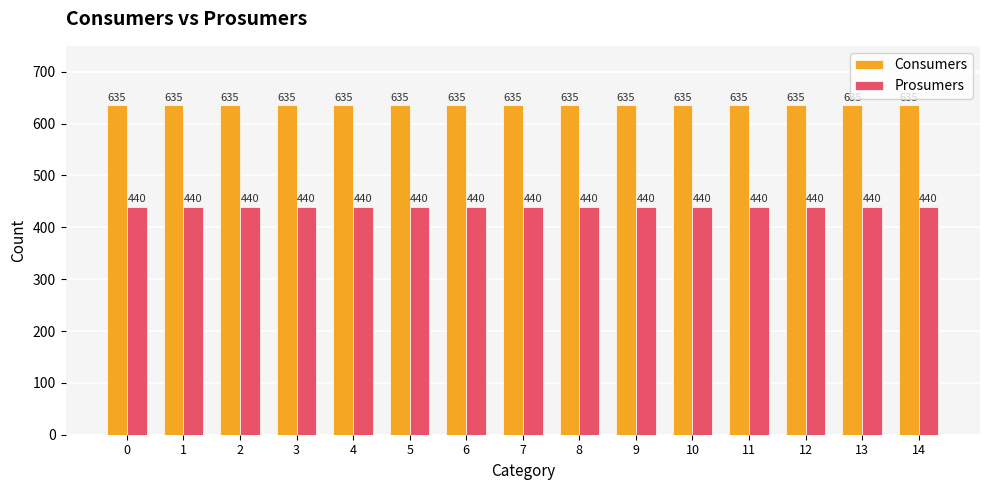

What is the spread (max minus min) of values at 4?

195